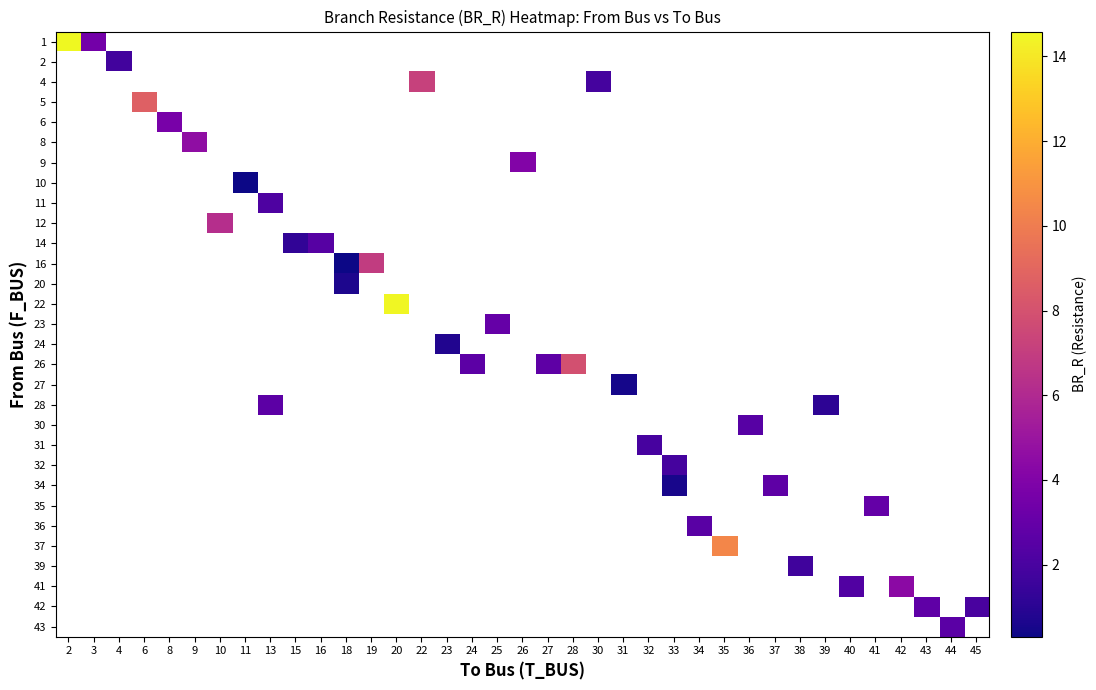

At how many categories does at least one series exceed 6?

8